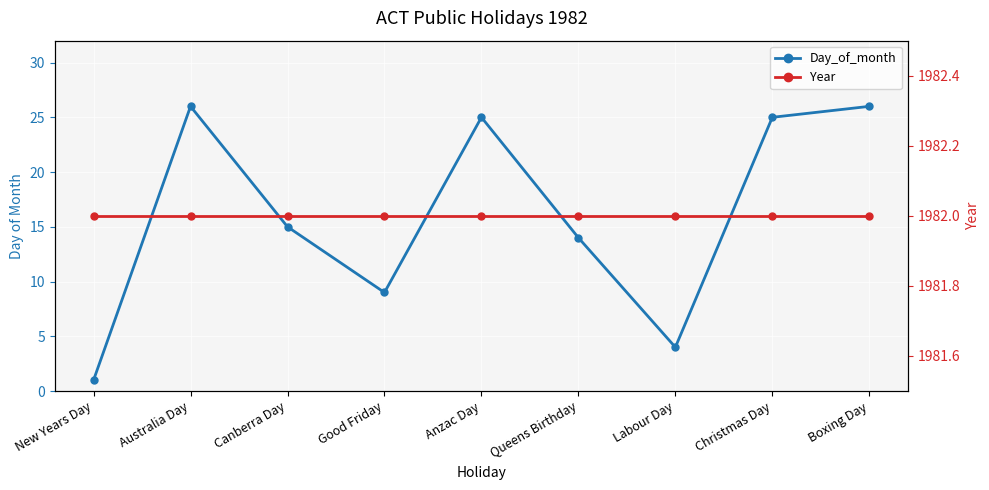

What is the greatest value displayed?

1982